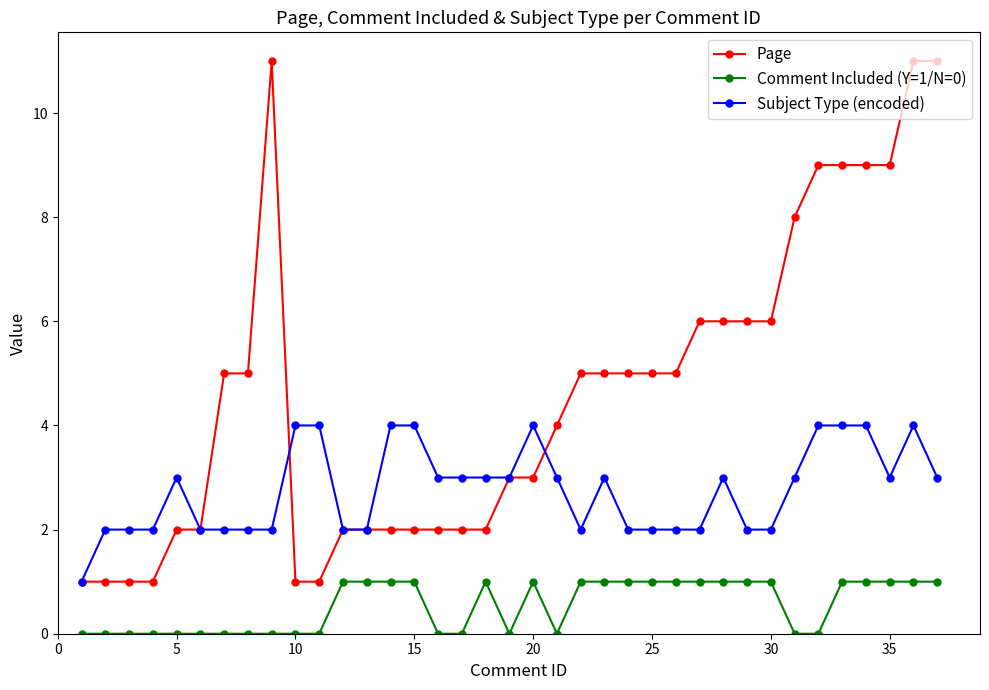

What is the difference between the maximum and minimum values in the Subject Type (encoded) series?

3